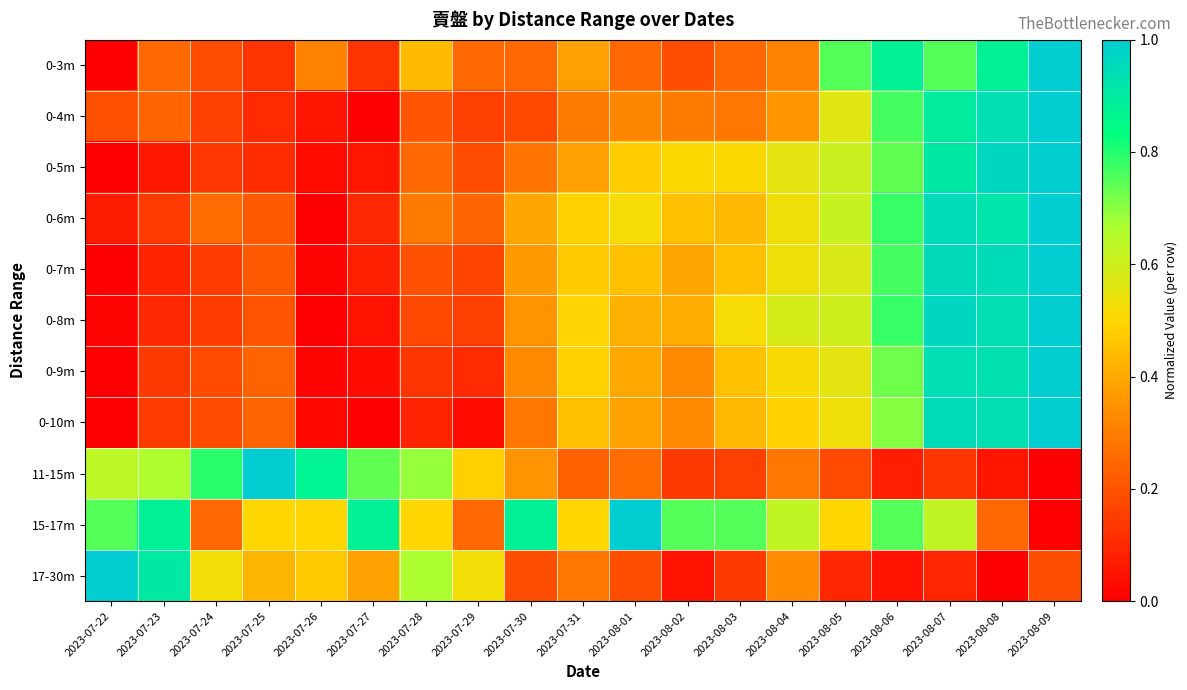

What is the spread (max minus min) of values at 2023-08-04?

0.3